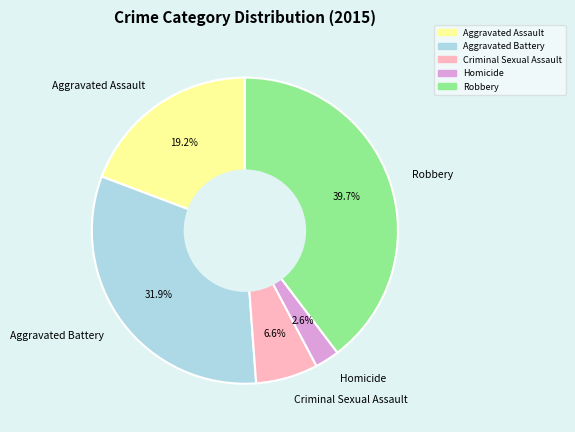

To the nearest percent, what is the difference between the largest and smallest slice percentages?

37%